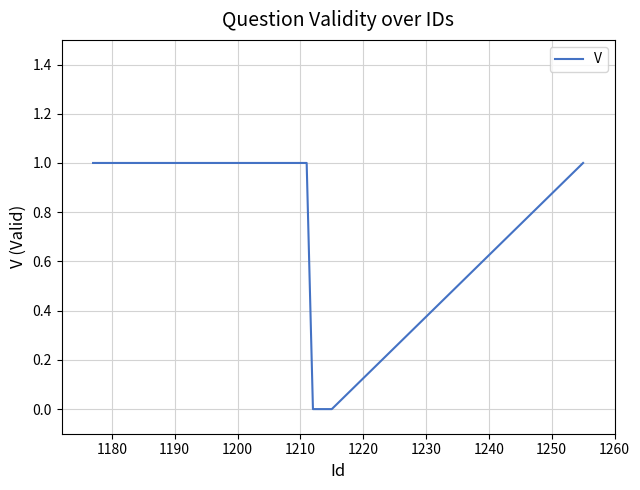

Does the chart have visible grid lines?

Yes